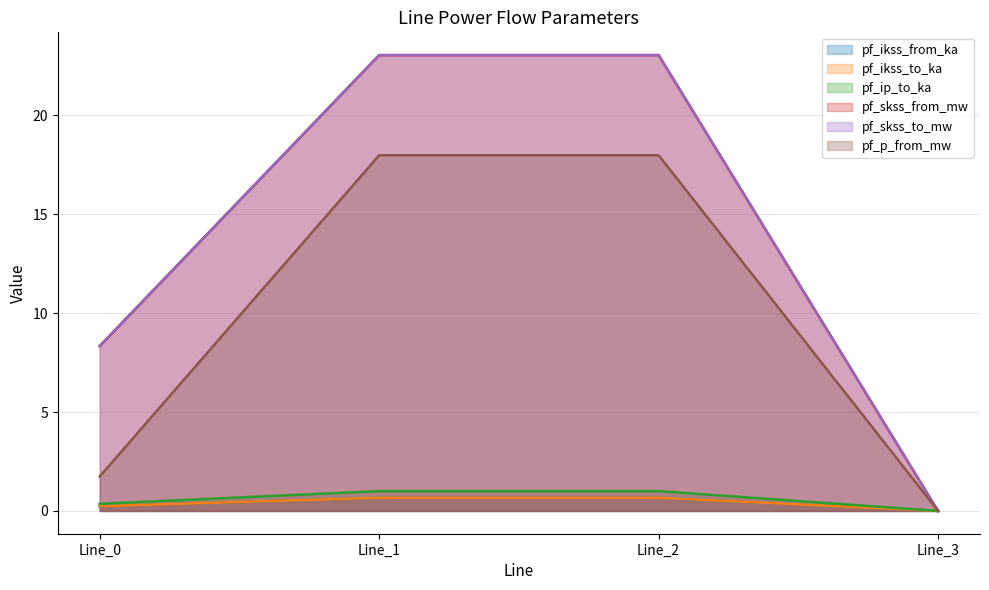

Reading left to right, list all the values displayed in this chart.

pf_ikss_from_ka: Line_0=0.2	Line_1=0.7	Line_2=0.7	Line_3=0.0
pf_ikss_to_ka: Line_0=0.2	Line_1=0.7	Line_2=0.7	Line_3=0.0
pf_ip_to_ka: Line_0=0.4	Line_1=1.0	Line_2=1.0	Line_3=0.0
pf_skss_from_mw: Line_0=8.3	Line_1=23.0	Line_2=23.0	Line_3=0.0
pf_skss_to_mw: Line_0=8.3	Line_1=23.0	Line_2=23.0	Line_3=0.0
pf_p_from_mw: Line_0=1.7	Line_1=18.0	Line_2=18.0	Line_3=0.0